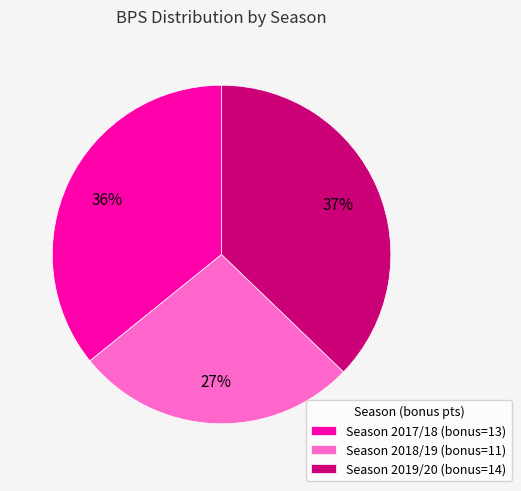

Is the sum of Season 2018/19 (bonus=11) and Season 2017/18 (bonus=13) greater than half?

Yes